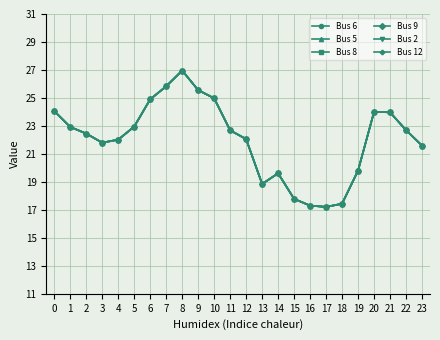

What is the sum of the Bus 12 values at 0 and 3?

45.9